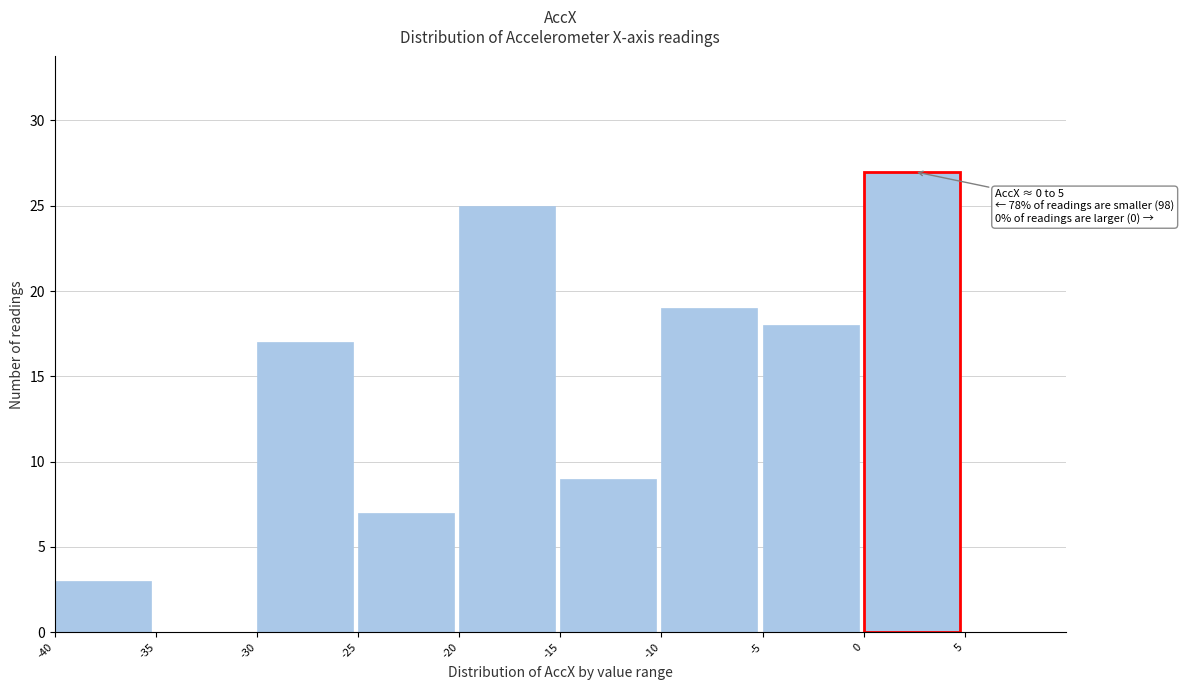

Which range on the x-axis has the tallest bar?

0 to 5